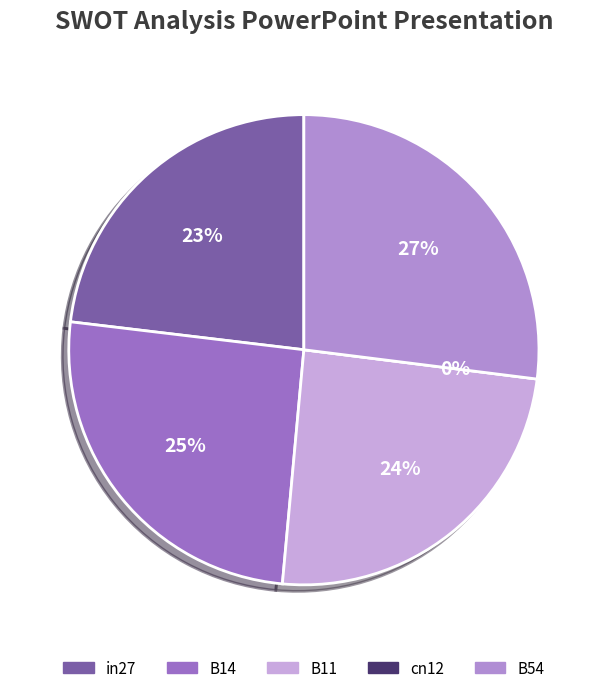

How many slices are in this pie chart?

5